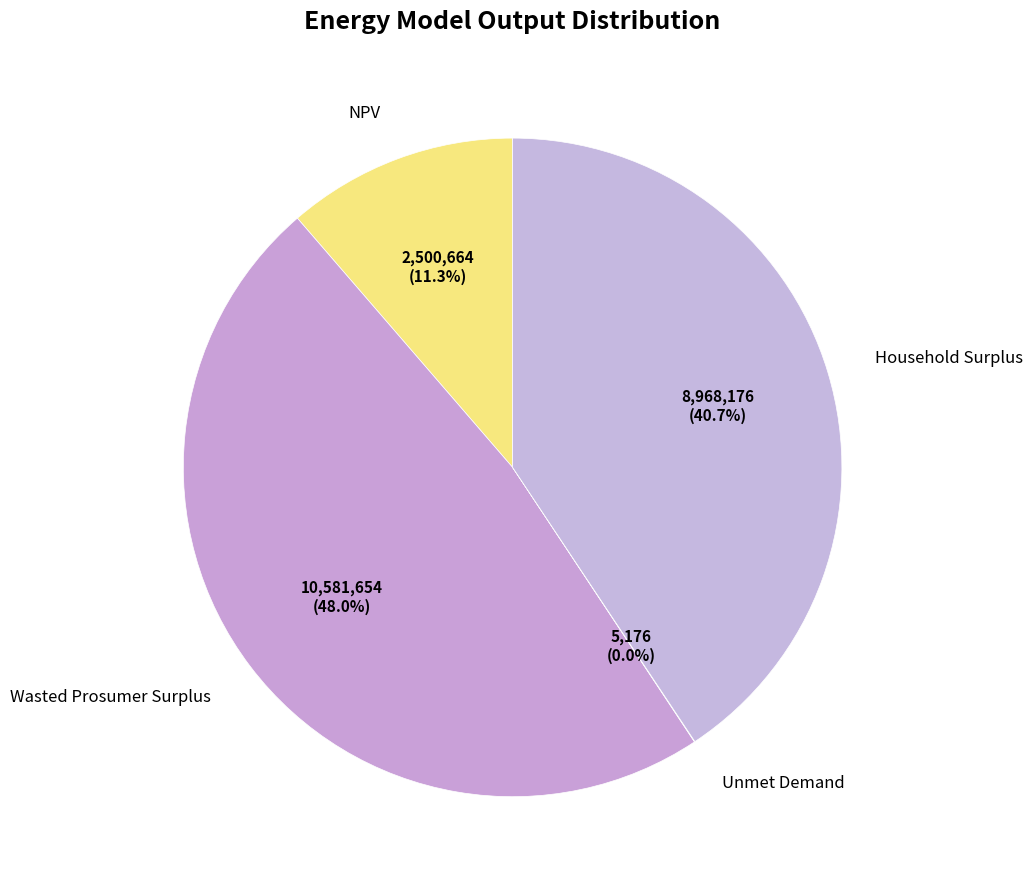

Is Wasted Prosumer Surplus the majority of the pie?

No